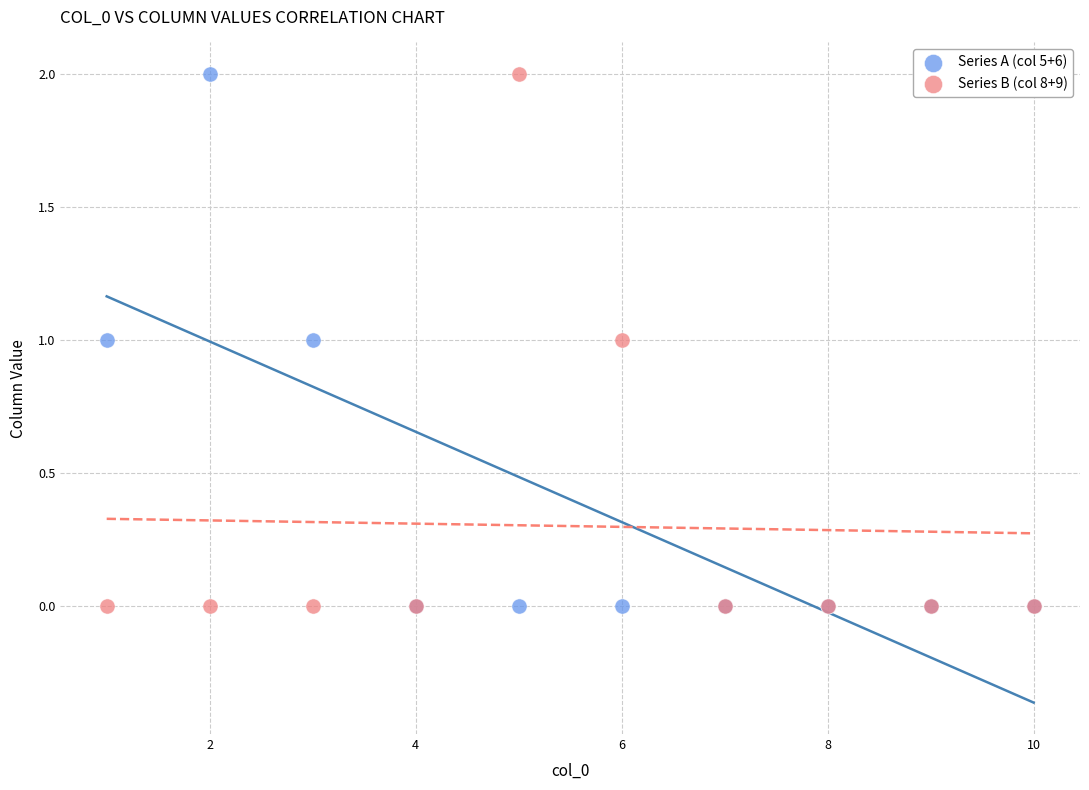

What are all the series names shown in the legend?

Series A (col 5+6), Series B (col 8+9)